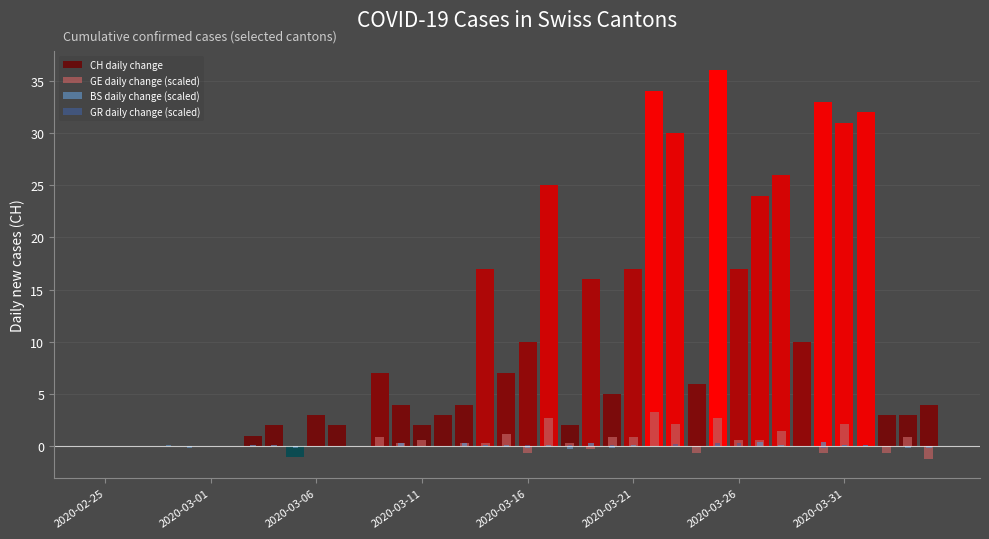

What is the sum of the GE daily change (scaled) values at 27 and 17?

2.4